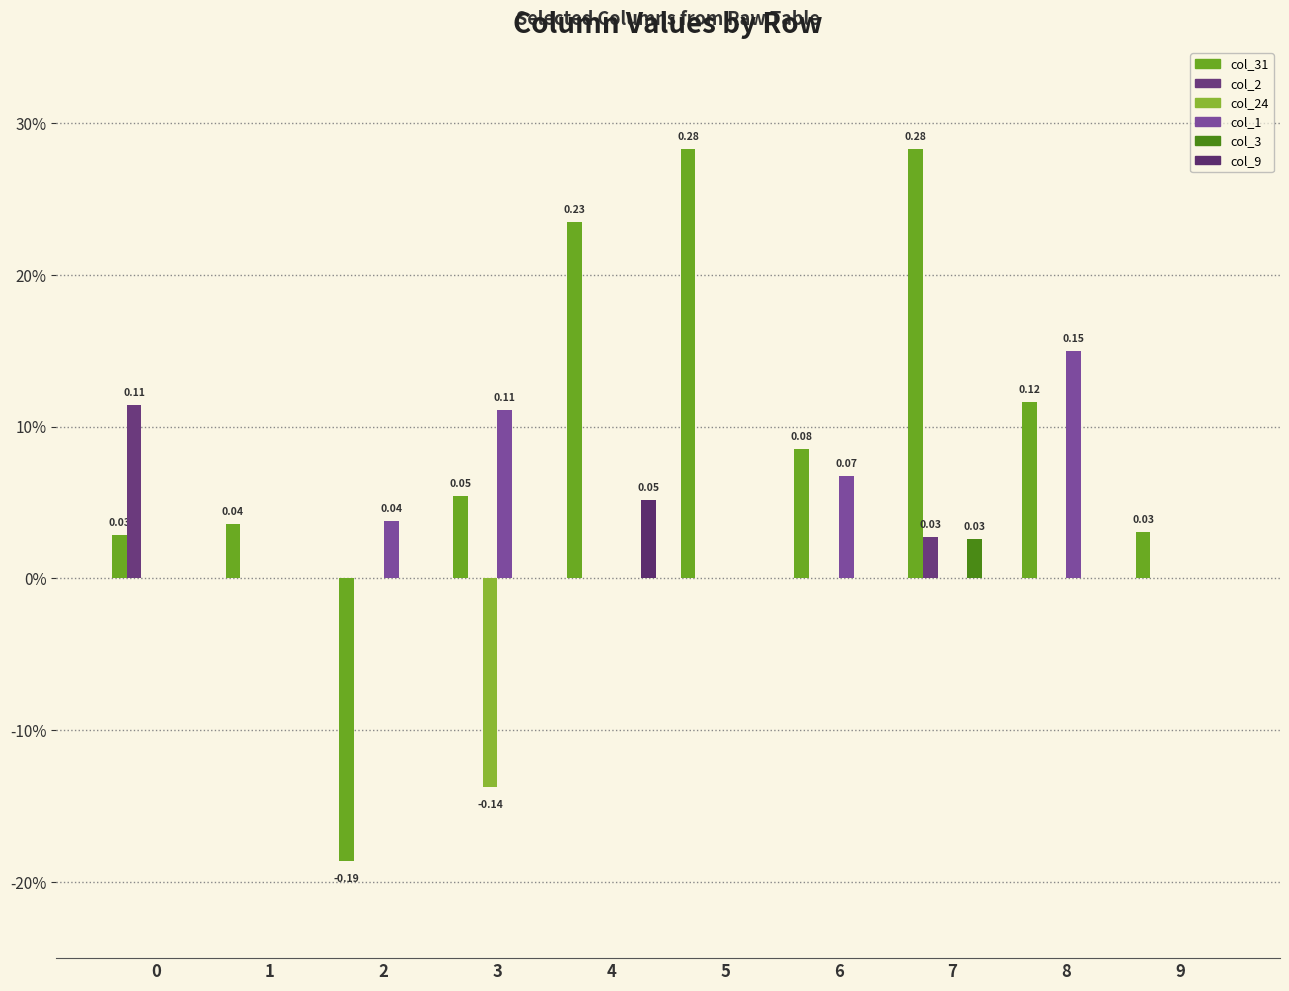

At 0, list the series in order from largest to smallest.

col_2, col_31, col_24, col_1, col_3, col_9